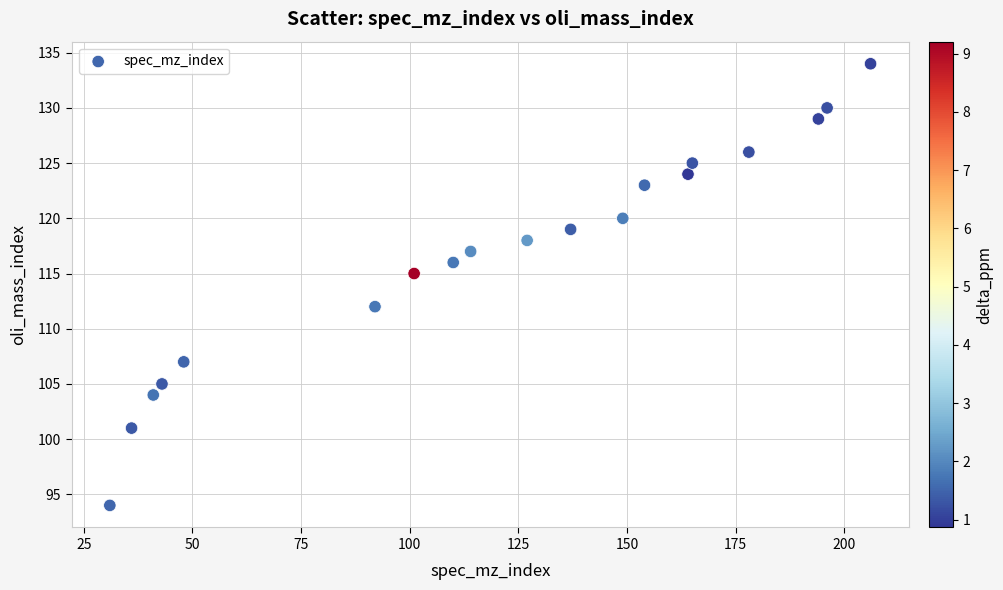

What is the range of X values (max minus min)?

175